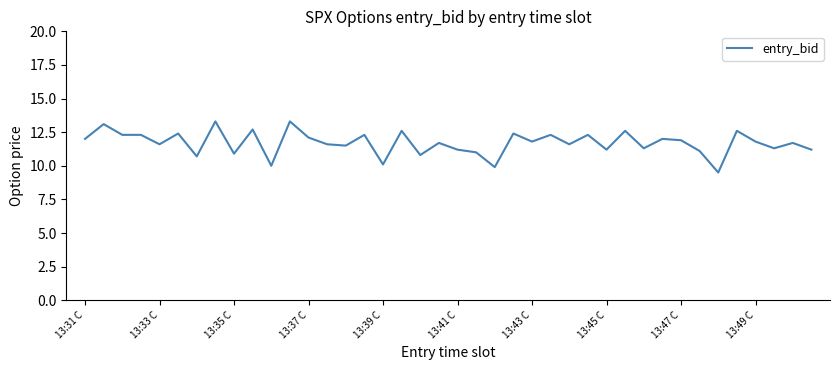

What is the maximum value shown in the chart?

13.3